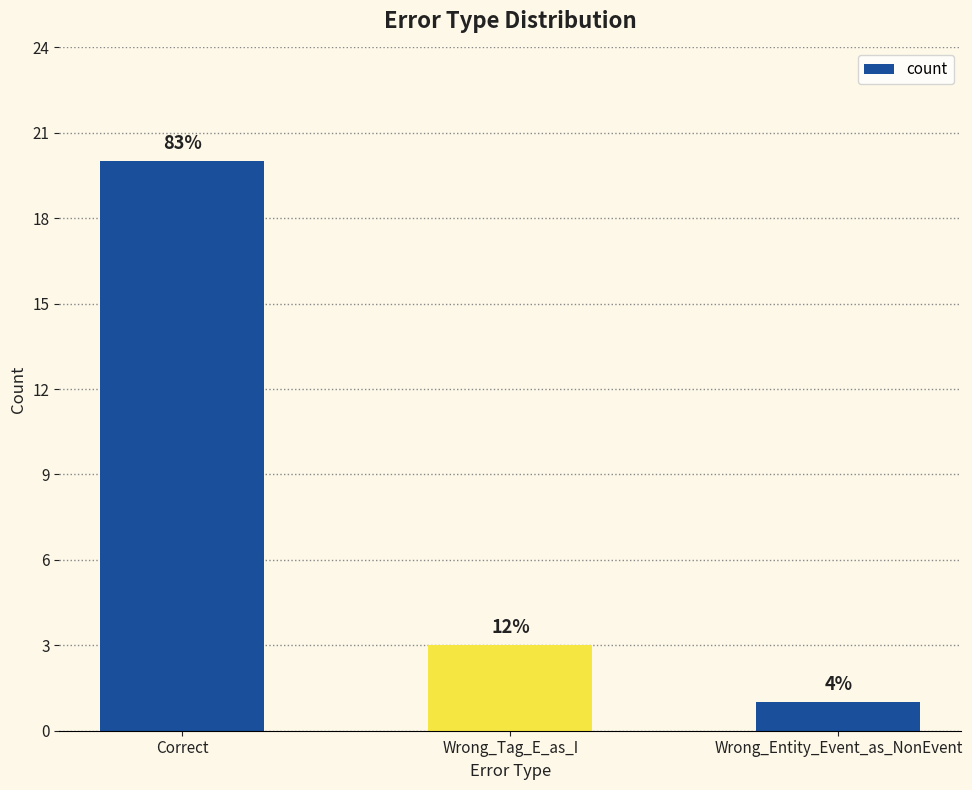

What is the ratio of the value at Wrong_Entity_Event_as_NonEvent to the value at Wrong_Tag_E_as_I?

0.3